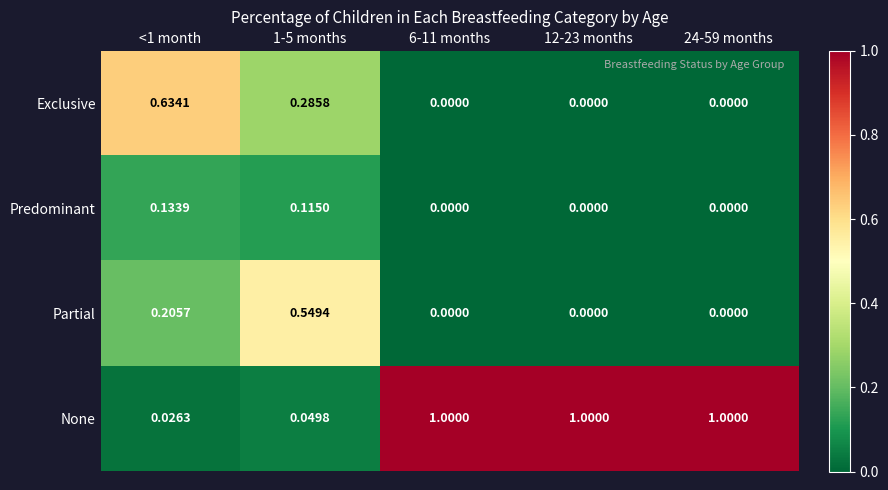

Between 1-5 months and 6-11 months, which series saw the biggest shift?

None